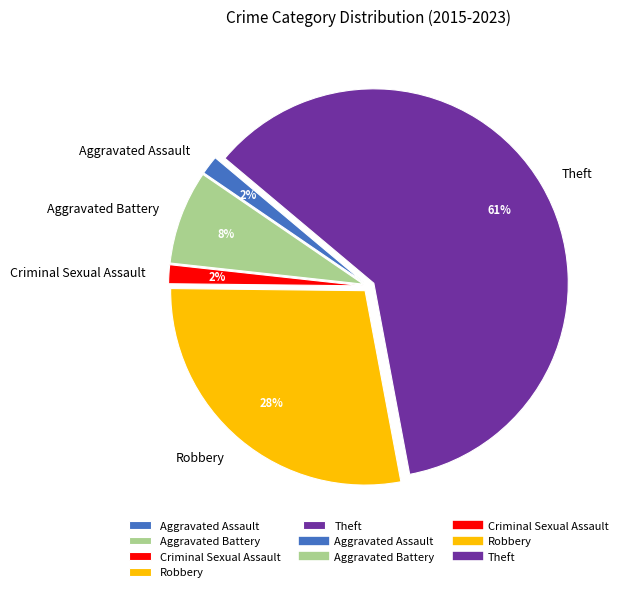

To the nearest percent, what percentage of the pie is Aggravated Assault?

2%